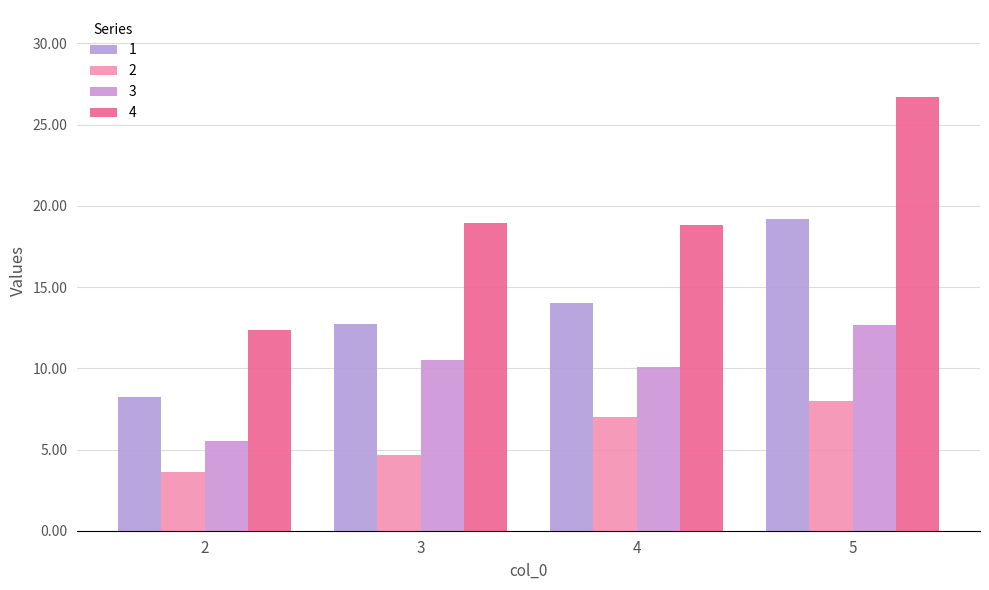

True or false: 4 has a value of 18.9 at 3.

True